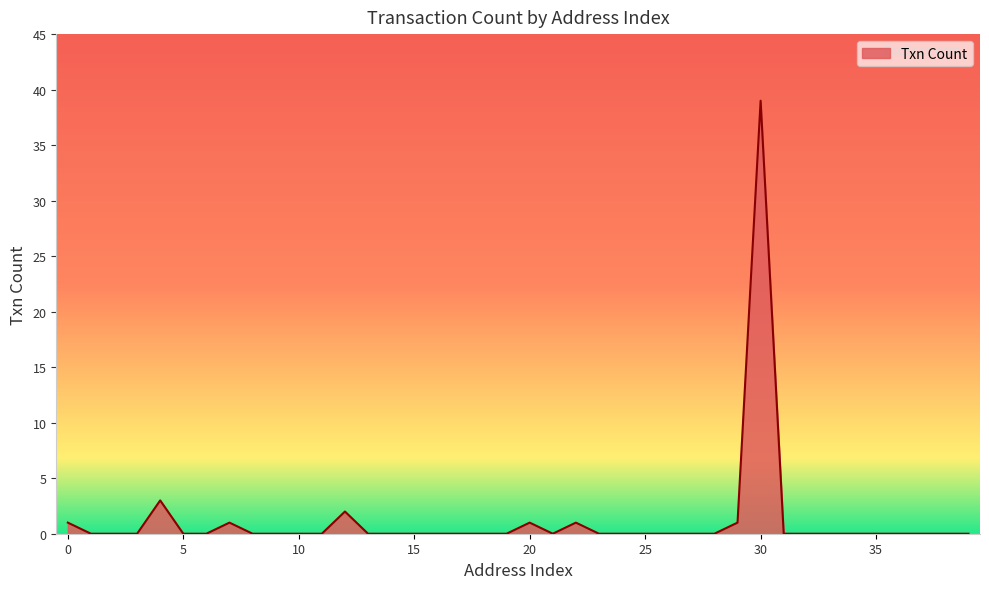

What is the maximum value shown in the chart?

39